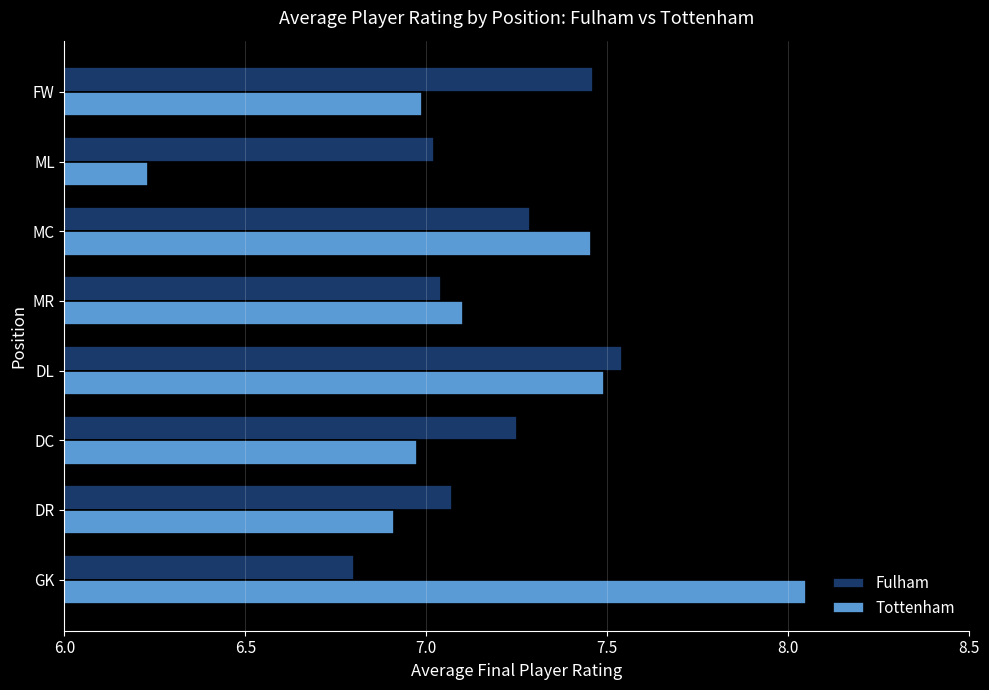

Which category has the lowest value in the Fulham series?

GK